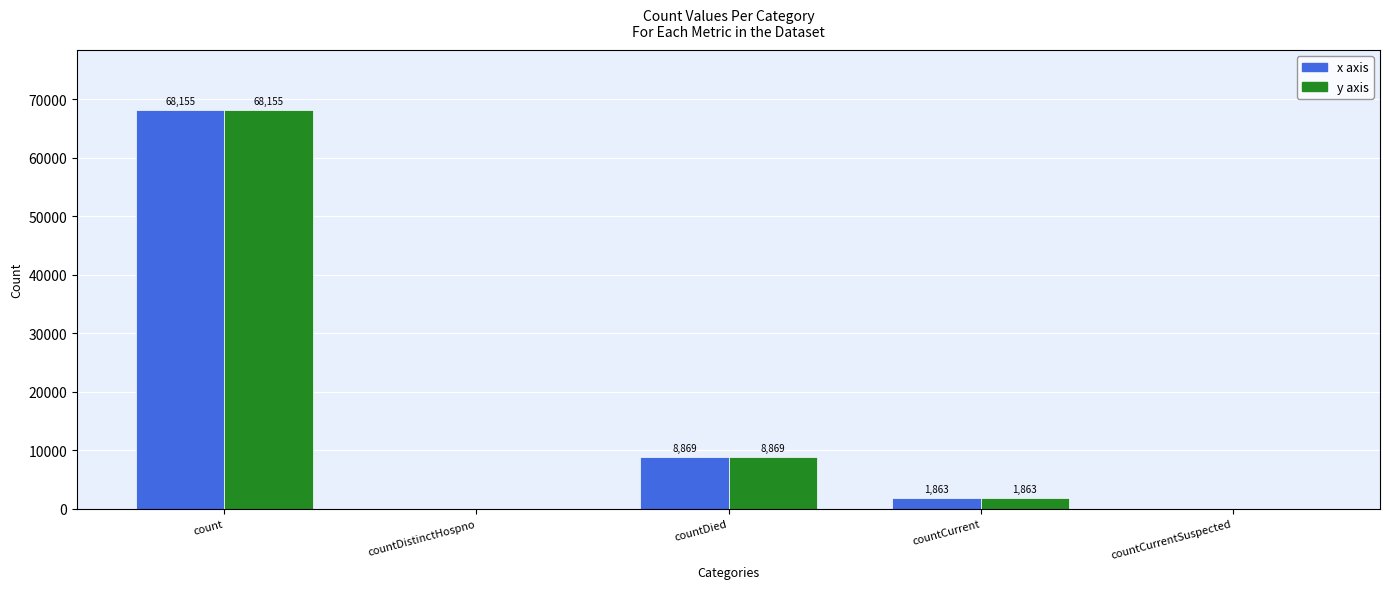

Reading right to left, what are all the values shown in this chart?

x axis: countCurrentSuspected=0	countCurrent=1863	countDied=8869	countDistinctHospno=0	count=68155
y axis: countCurrentSuspected=0	countCurrent=1863	countDied=8869	countDistinctHospno=0	count=68155